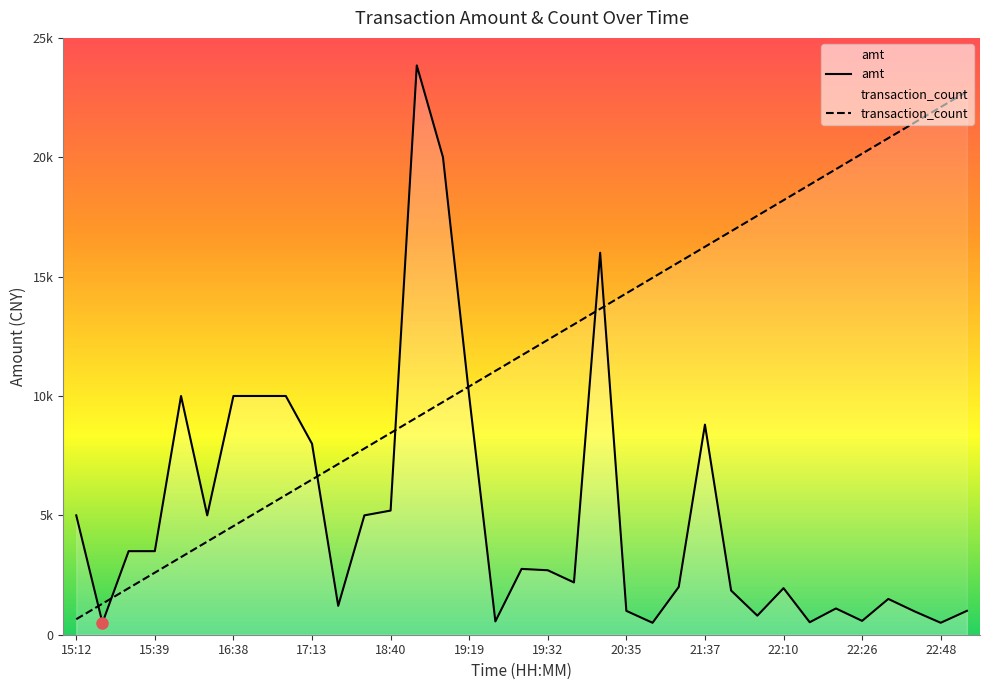

What value does the transaction_count series have at 31?

20800.0